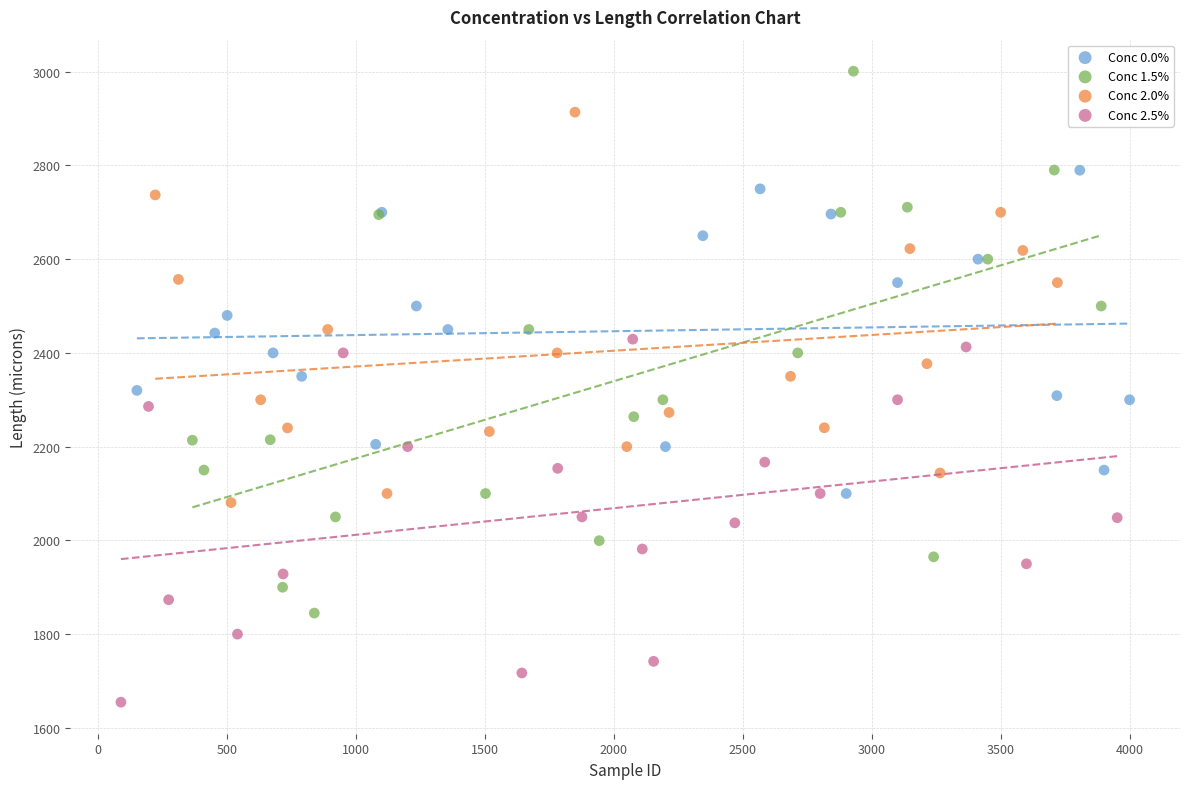

Which series reaches the minimum Y coordinate?

Conc 2.5%